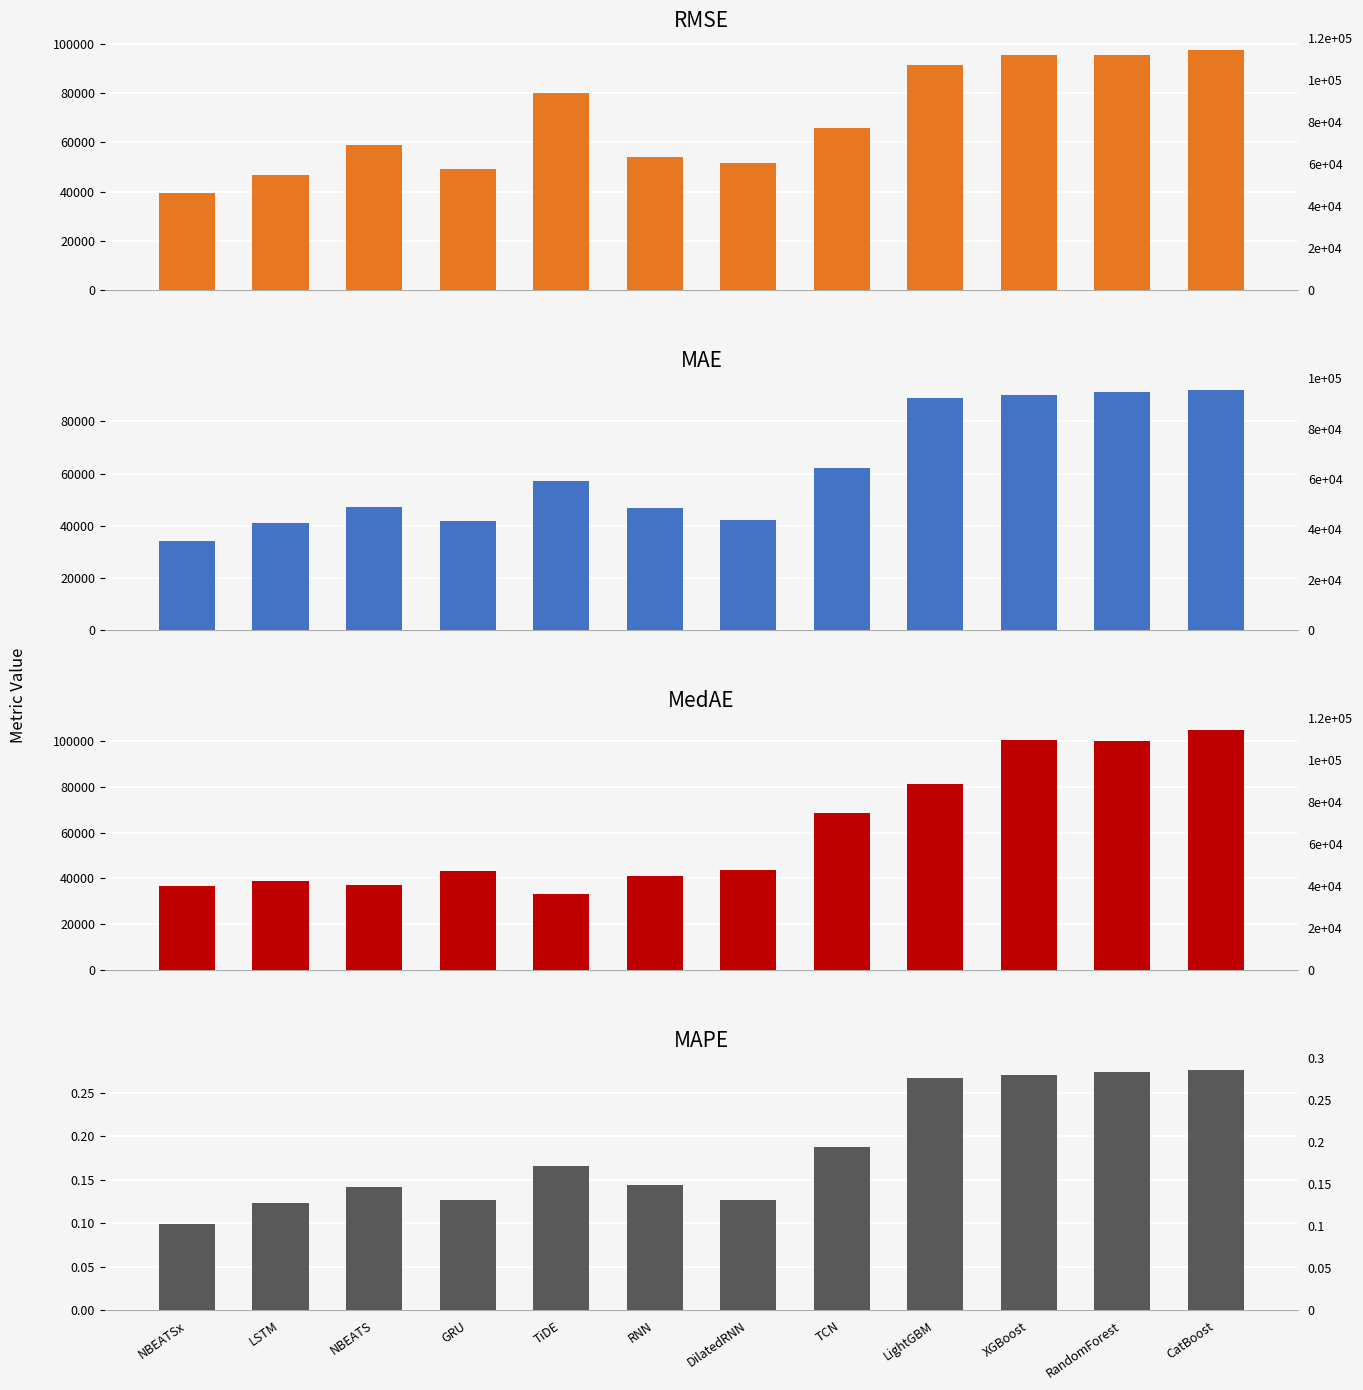

What is the difference between the maximum and minimum values in the MAPE series?

0.2